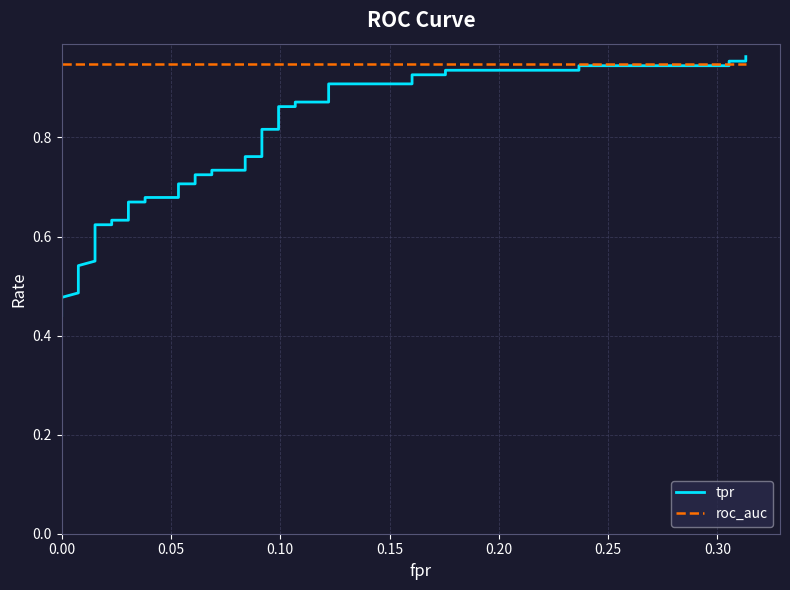

What are all the series names shown in the legend?

tpr, roc_auc